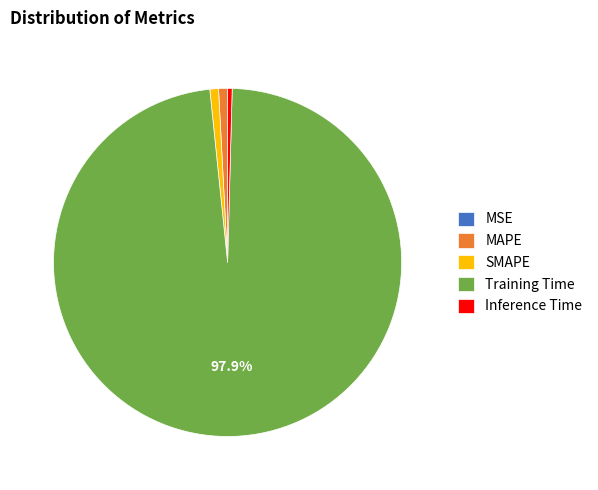

Combined, do MAPE and Inference Time account for over 50%?

No